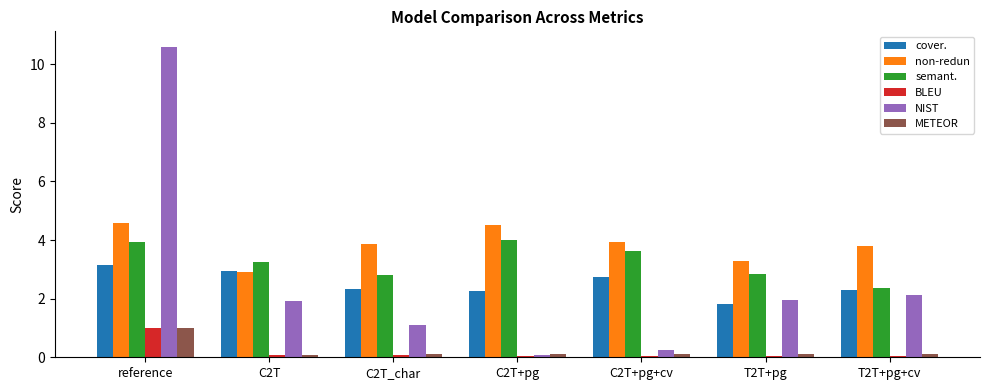

The value of semant. at C2T_char is 1.2. True or false?

False